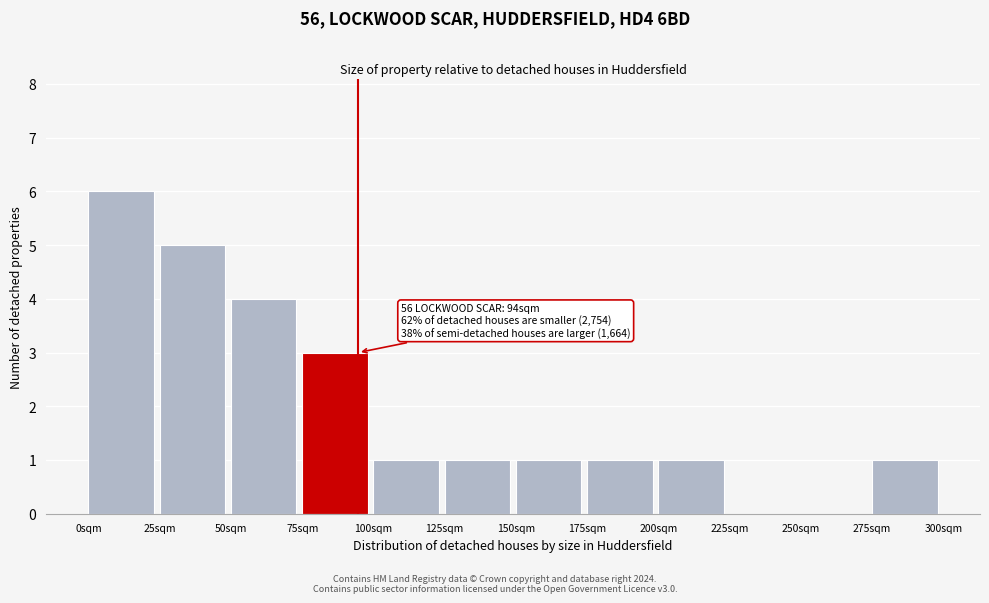

Over which range of the x-axis is the bar tallest?

0 to 25